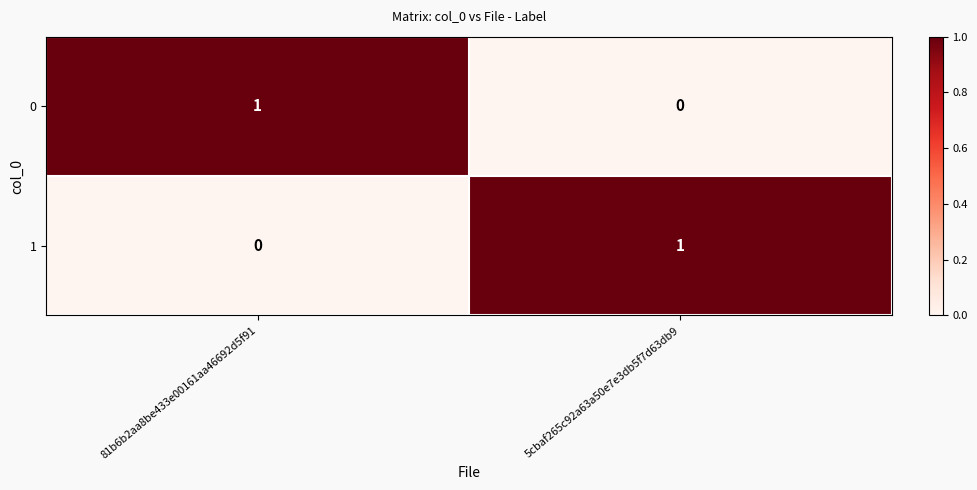

Which category has the highest value in the 1 series?

5cbaf265c92a63a50e7e3db5f7d63db9